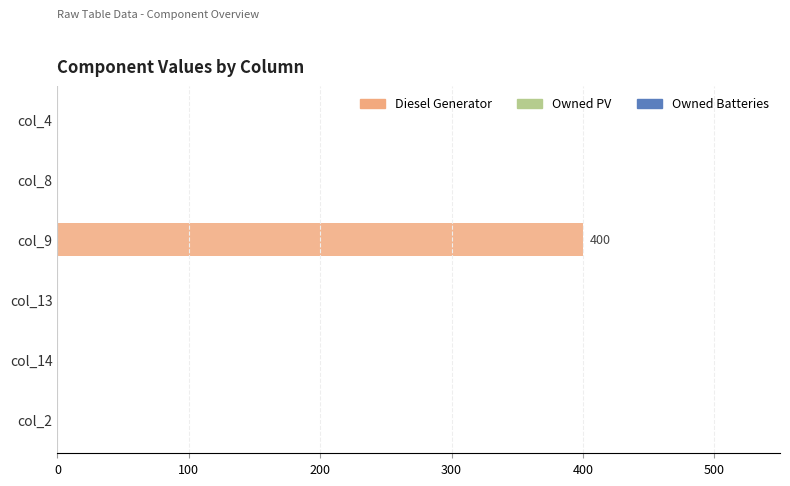

Reading top to bottom, extract all data points from this chart.

col_4=0	col_8=0	col_9=400	col_13=0	col_14=0	col_2=0